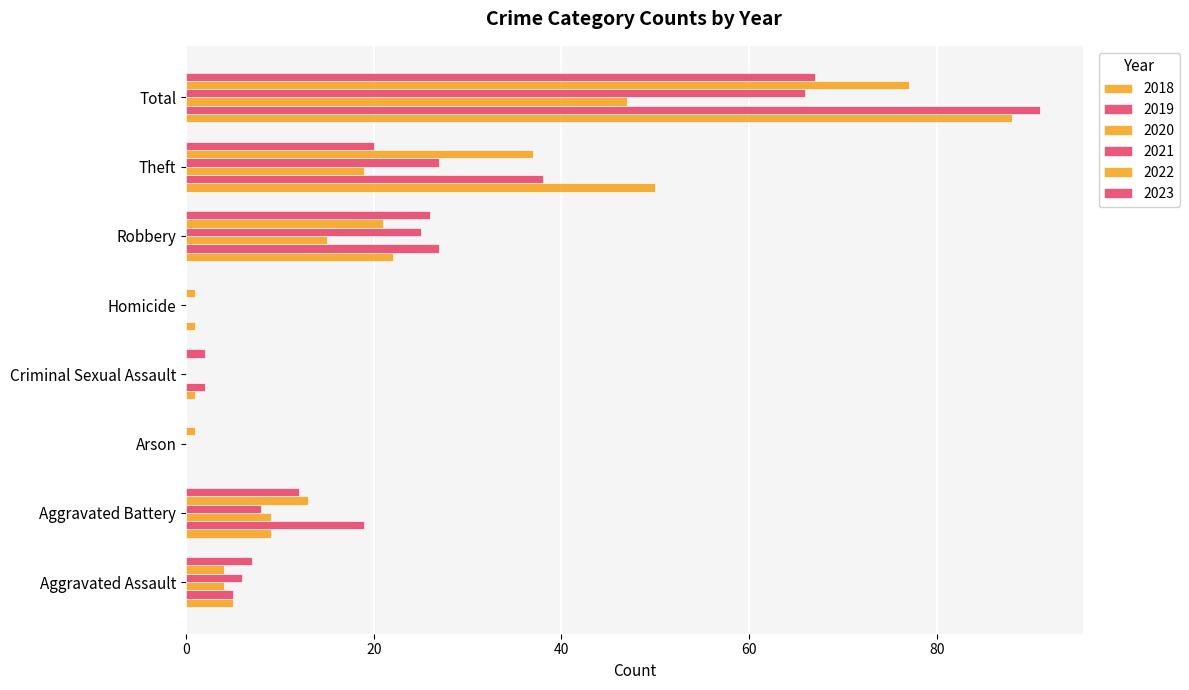

How many data points does each series have?

8